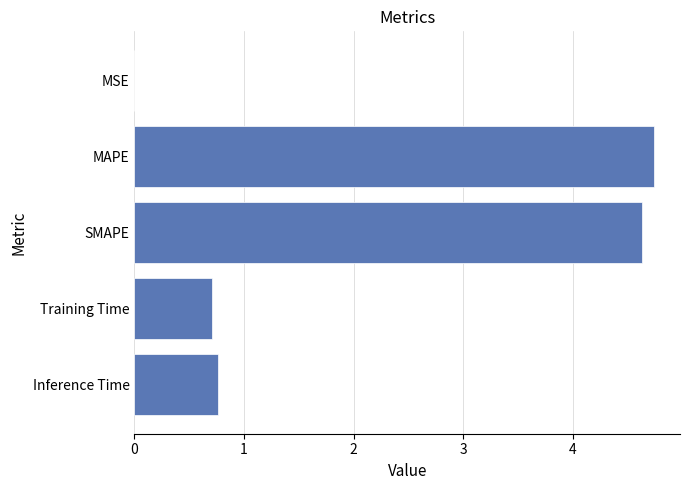

True or false: the data shows 0.0 at MSE.

True